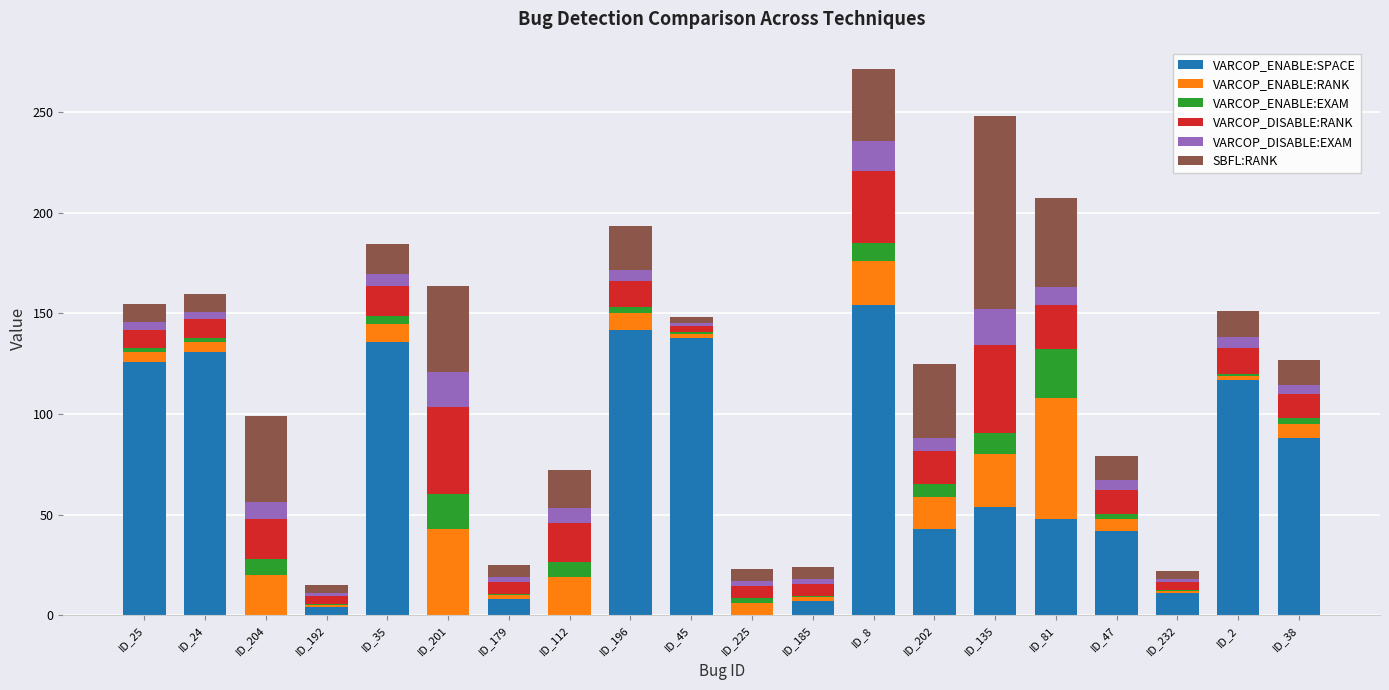

At which label does VARCOP_ENABLE:SPACE reach its peak?

ID_8